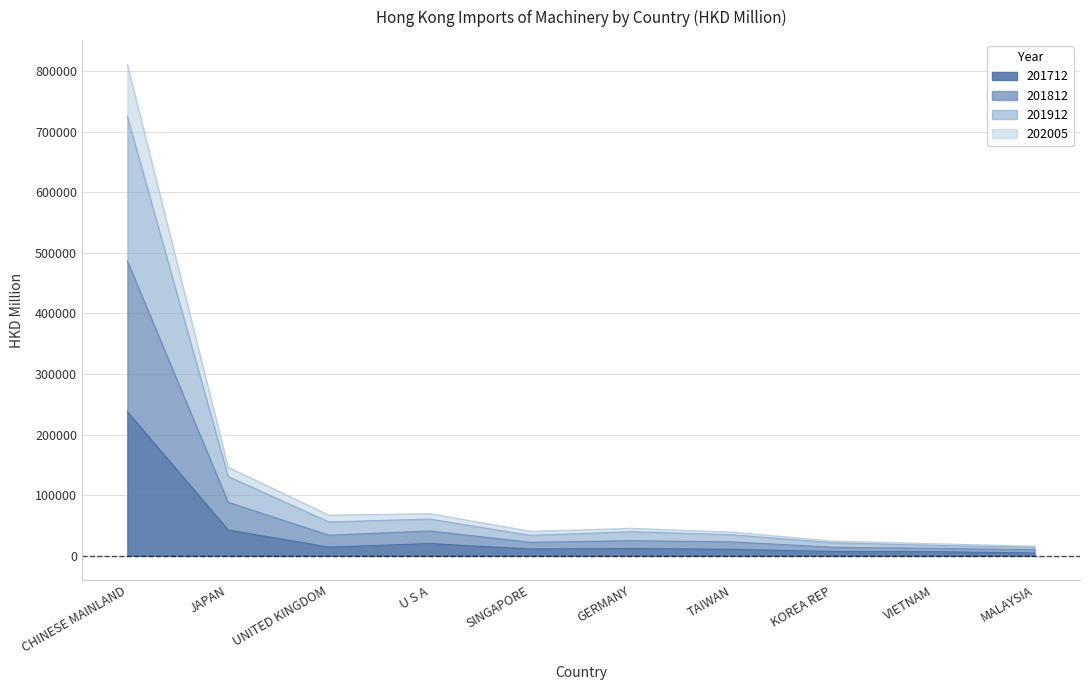

Which series has the widest spread of values?

201912